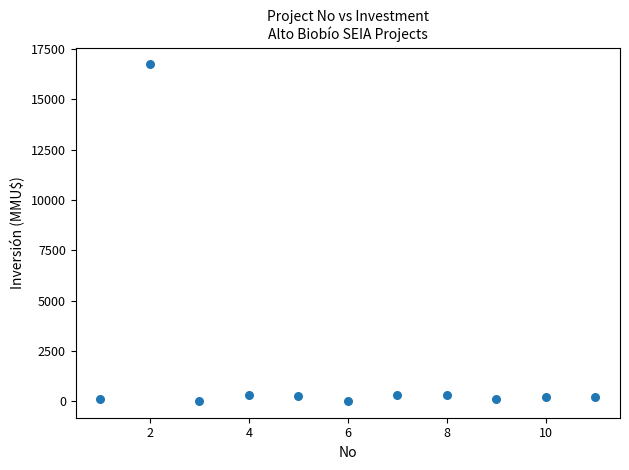

What is the average X value?

6